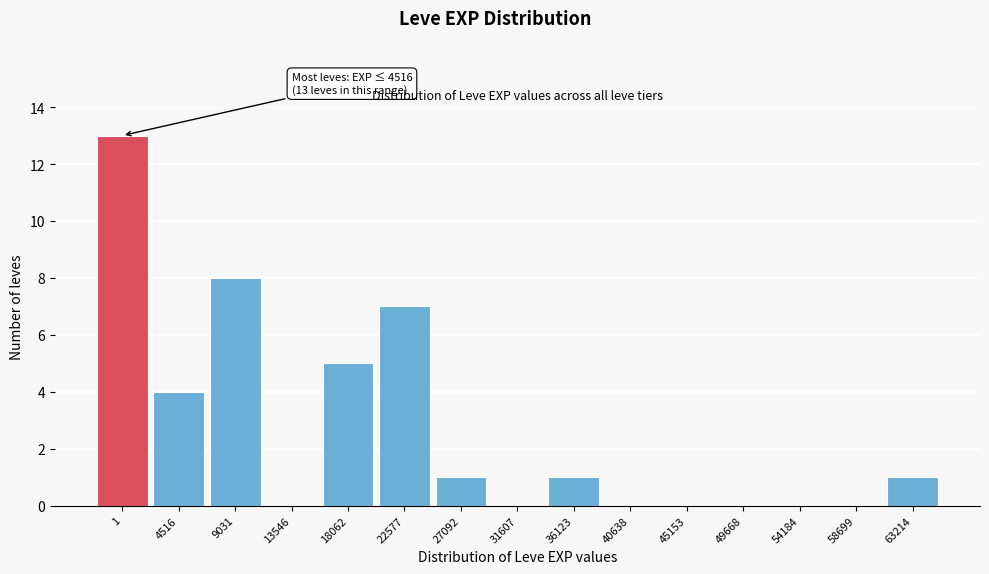

Reading left to right, list all the values displayed in this chart.

1=13	4516=4	9031=8	13546=0	18062=5	22577=7	27092=1	31607=0	36123=1	40638=0	45153=0	49668=0	54184=0	58699=0	63214=1